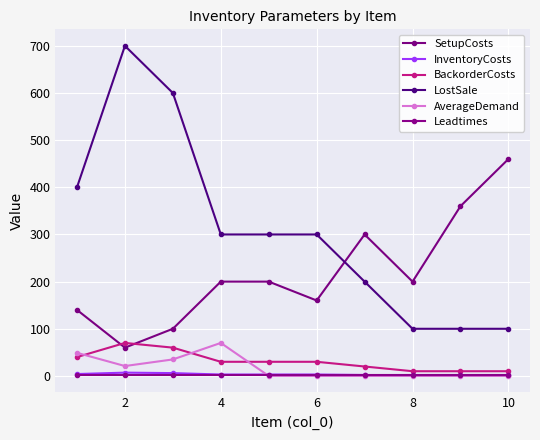

How many lines are shown in the chart?

6